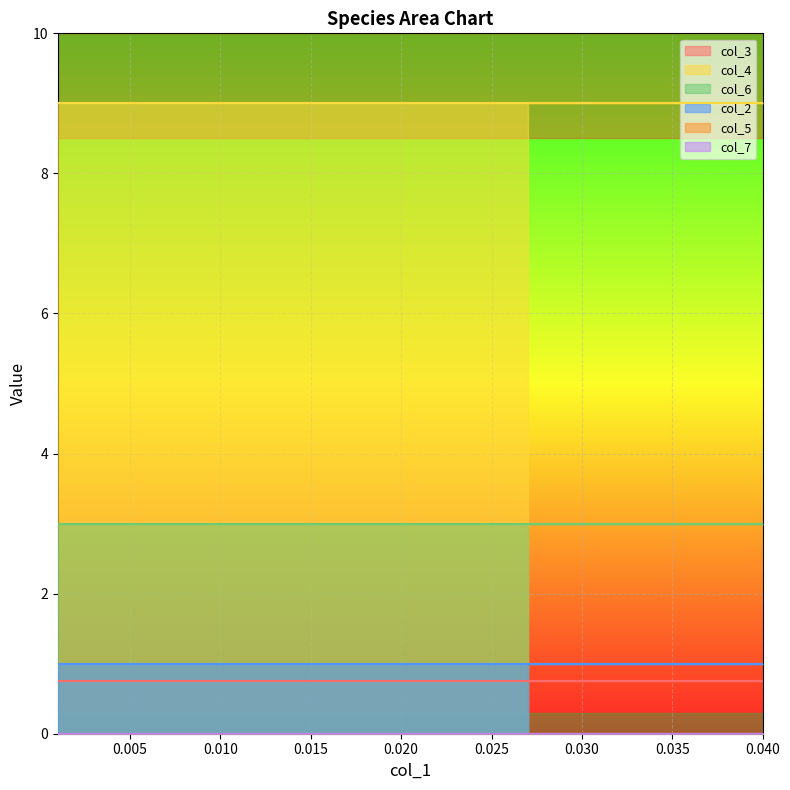

What are all the series names shown in the legend?

col_3, col_4, col_6, col_2, col_5, col_7